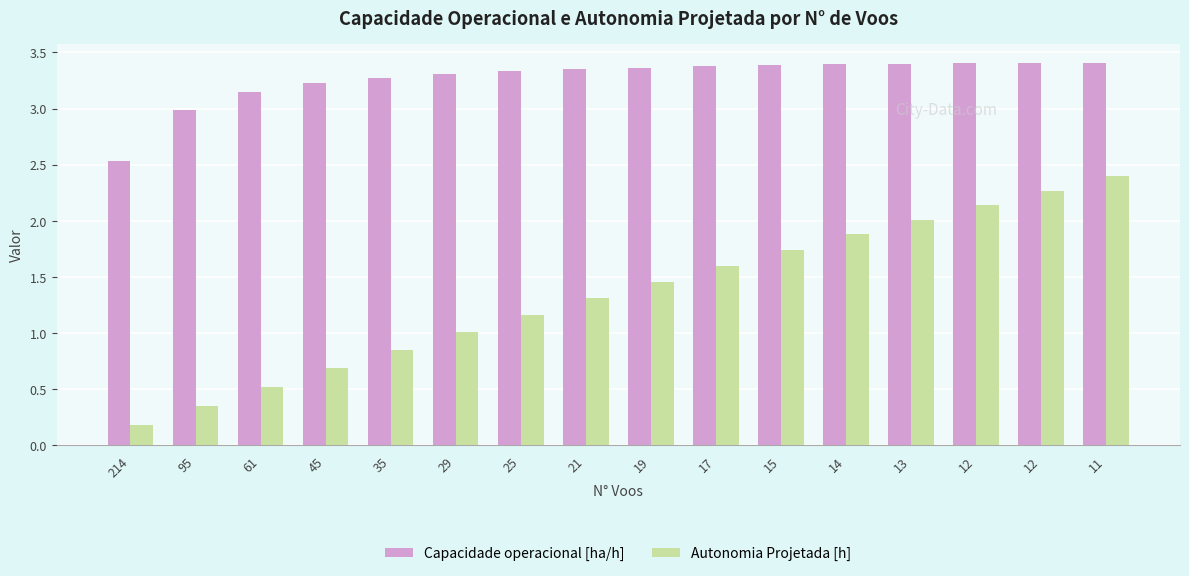

What is the difference between the Autonomia Projetada [h] values at 17 and 214?

1.4